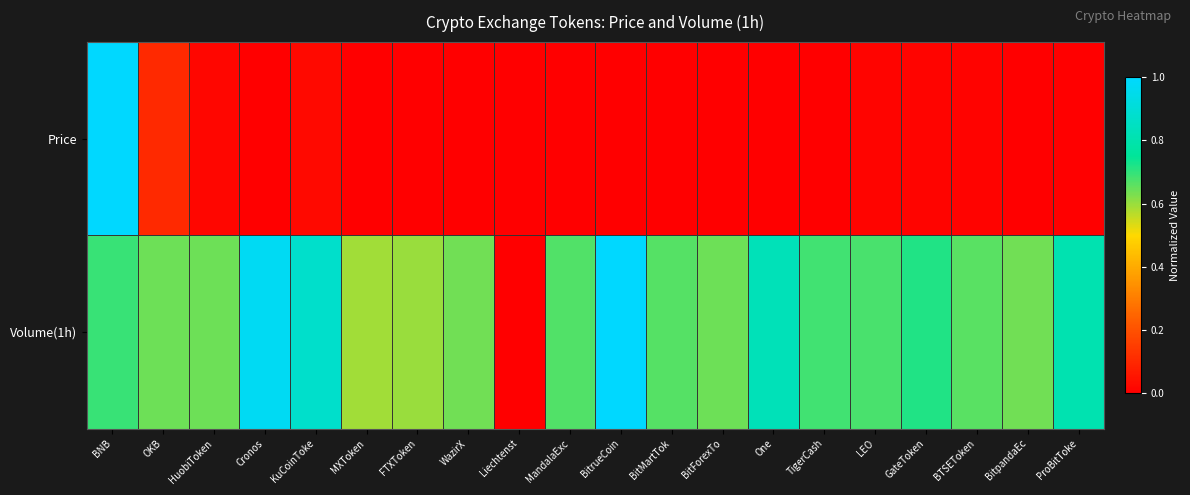

What is the difference between the highest and lowest values at BitrueCoin?

1.0